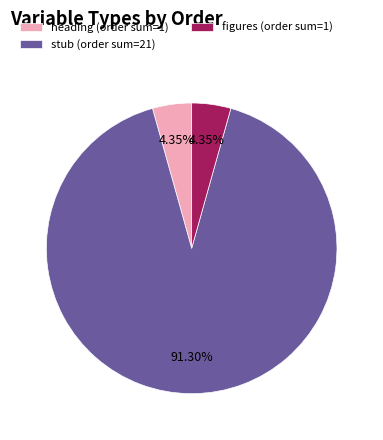

Combined, do heading (order sum=1) and figures (order sum=1) account for over 50%?

No